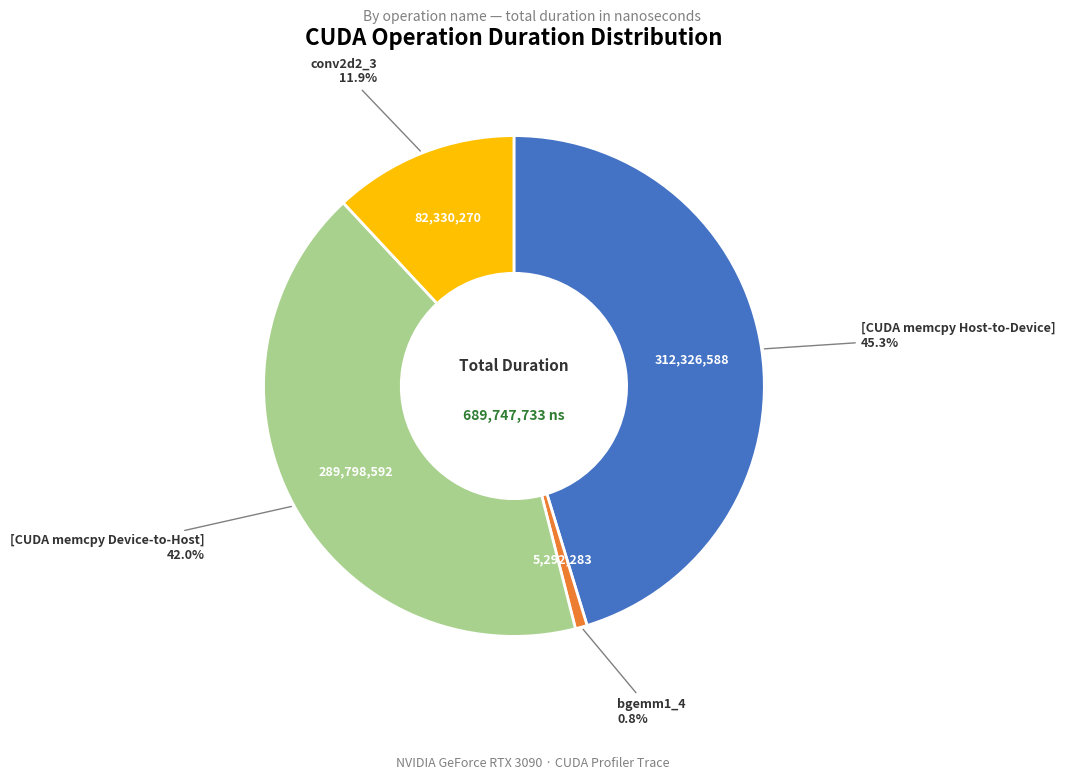

Does any single category account for the majority?

No